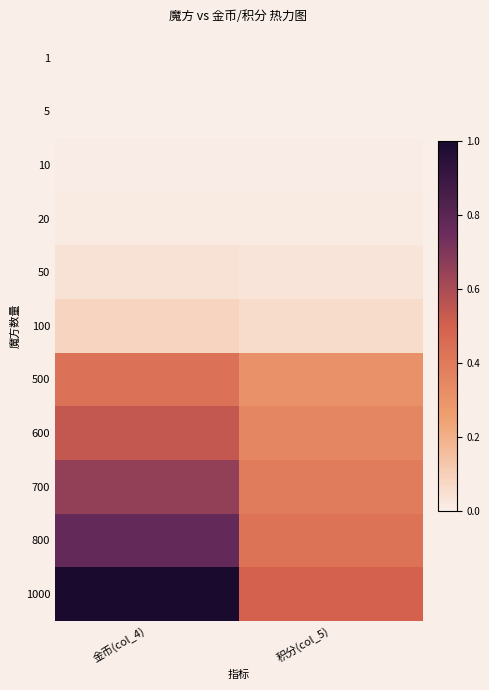

Rank the series by their maximum value, from highest to lowest.

1000, 800, 700, 600, 500, 100, 50, 20, 10, 5, 1